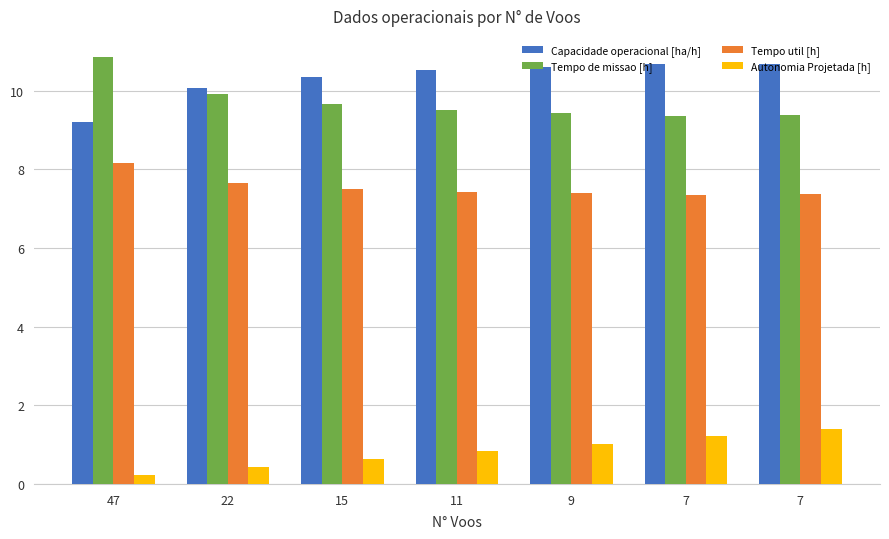

Between 22 and 47, which is larger?

22